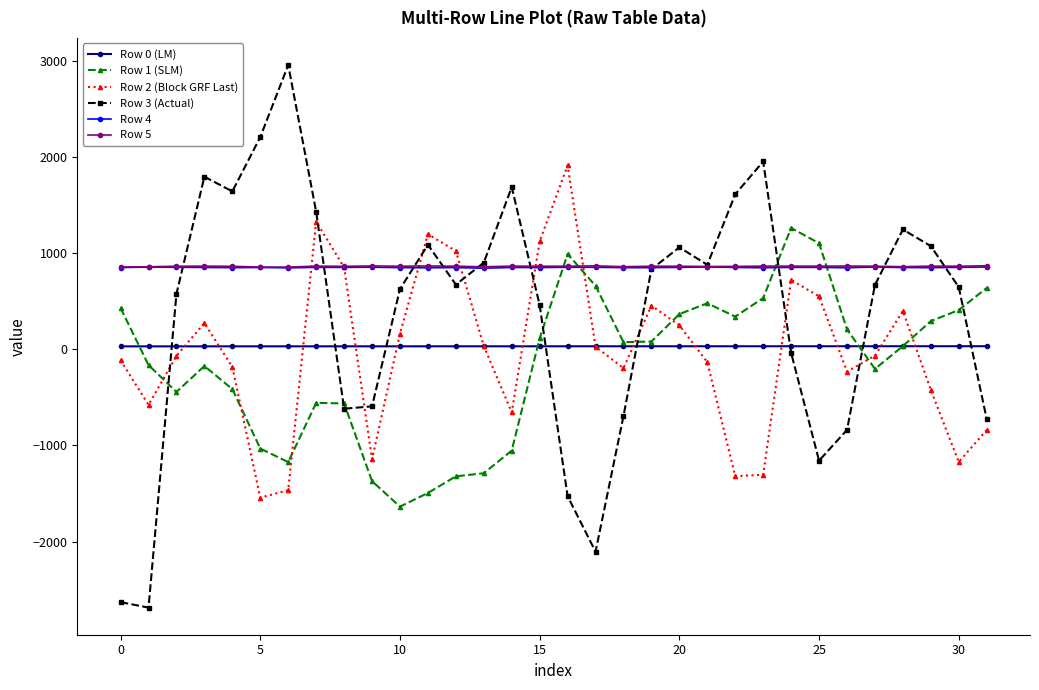

What is the smallest value displayed?

-2687.0